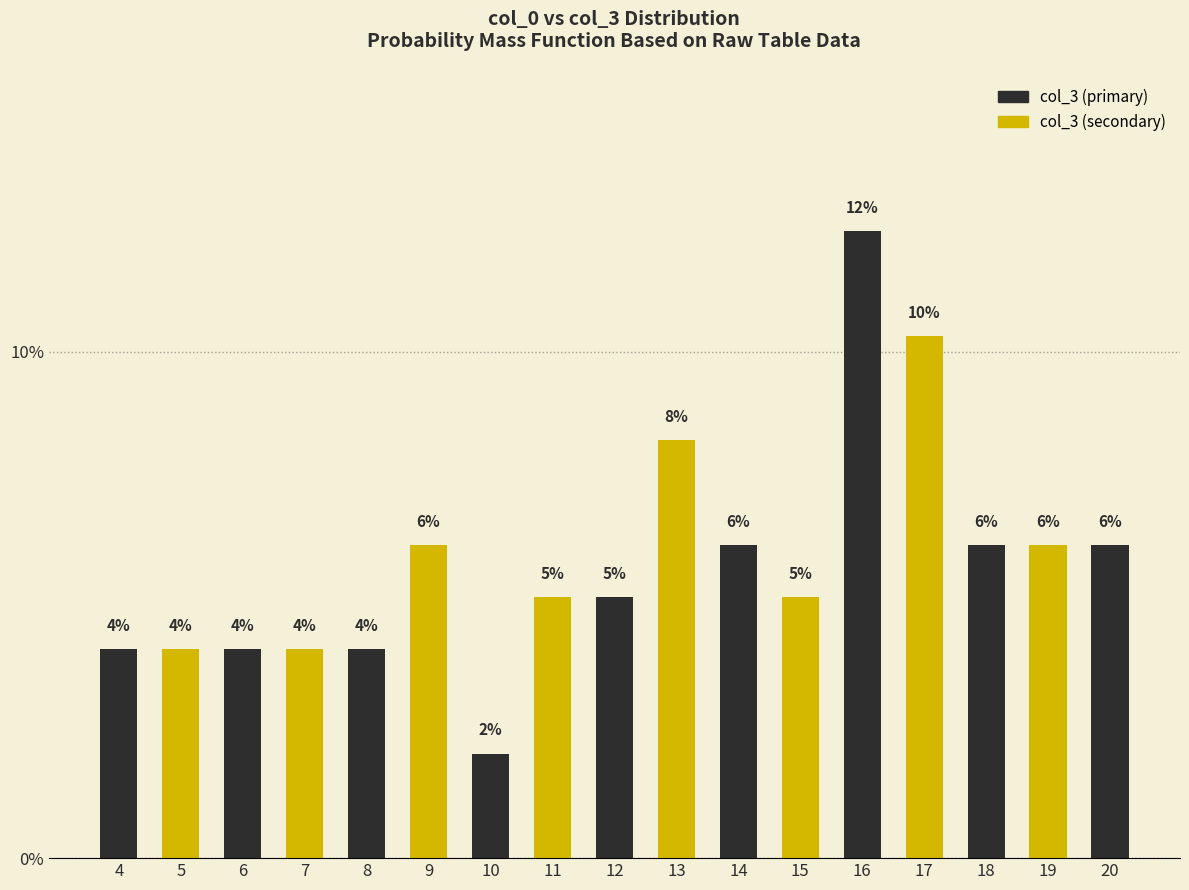

Approximately how many times larger is the value at 15 compared to 7?

1.2